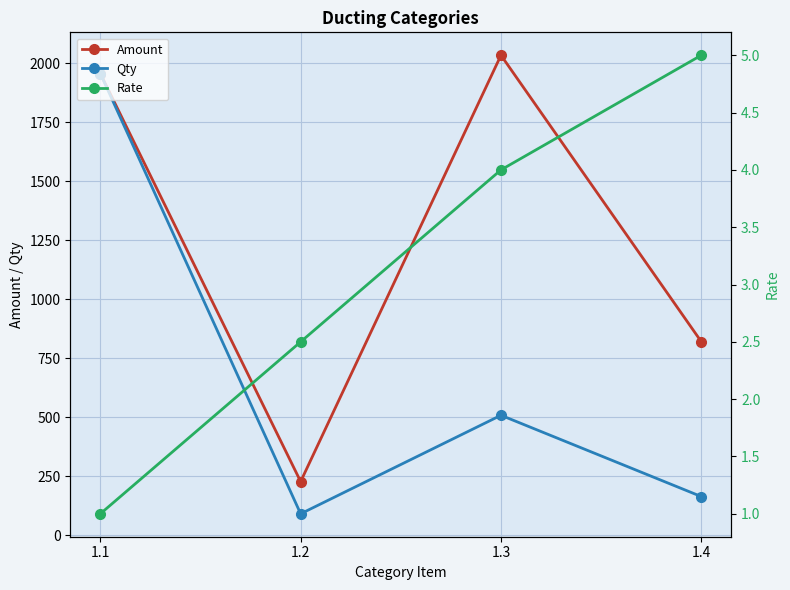

Which series has the largest total across all categories?

Amount